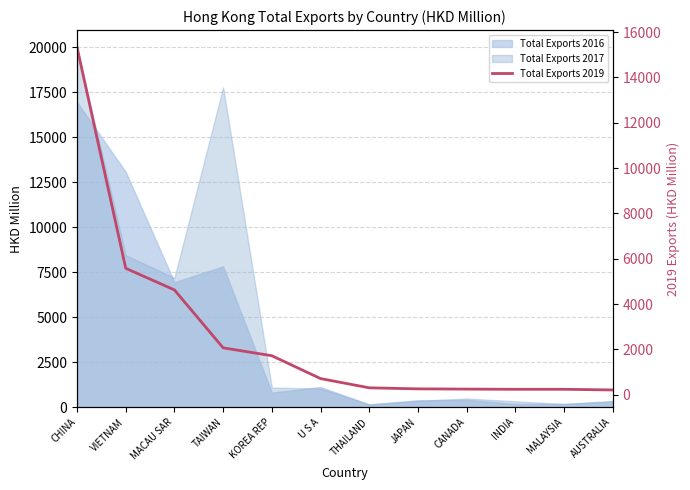

Does the chart display data point markers on the line(s)?

No